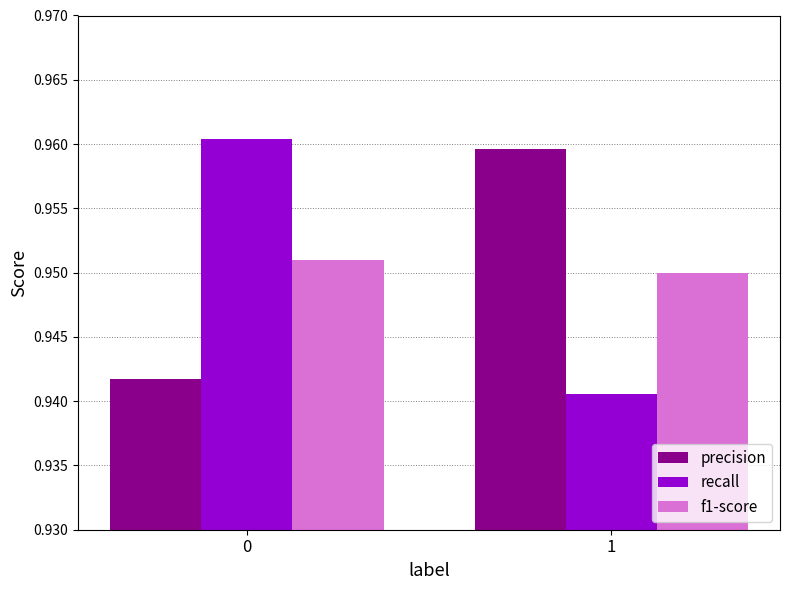

The value of precision at 1 is 1.4. True or false?

False